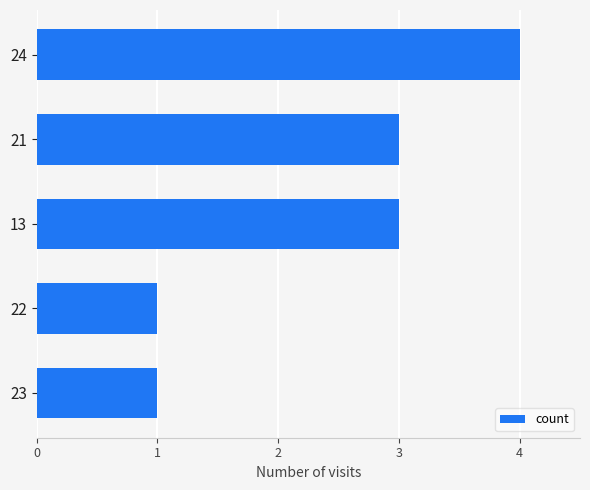

The chart shows a value of 1 at 23. True or false?

True